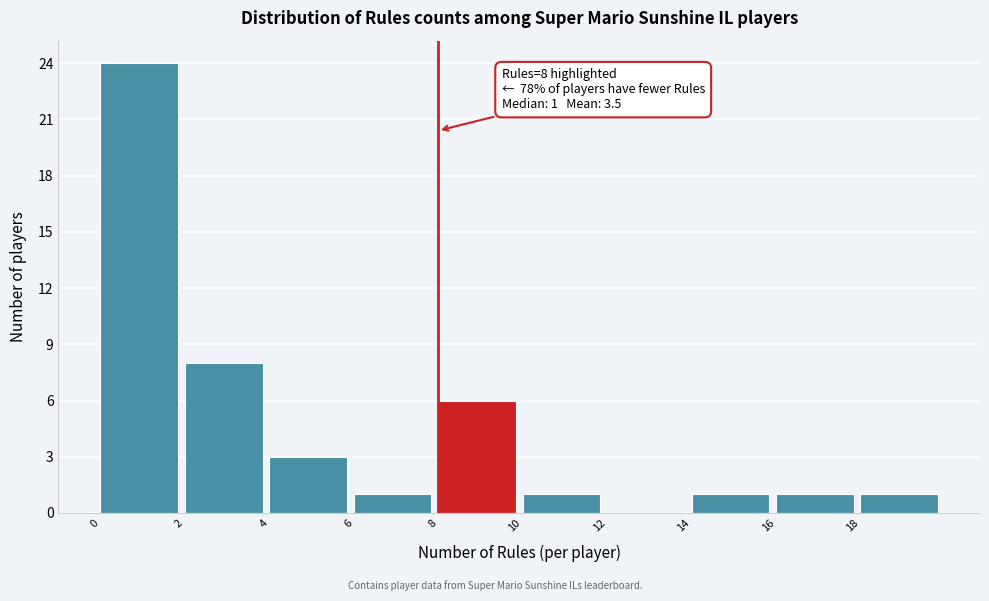

Which range on the x-axis has the tallest bar?

0 to 2